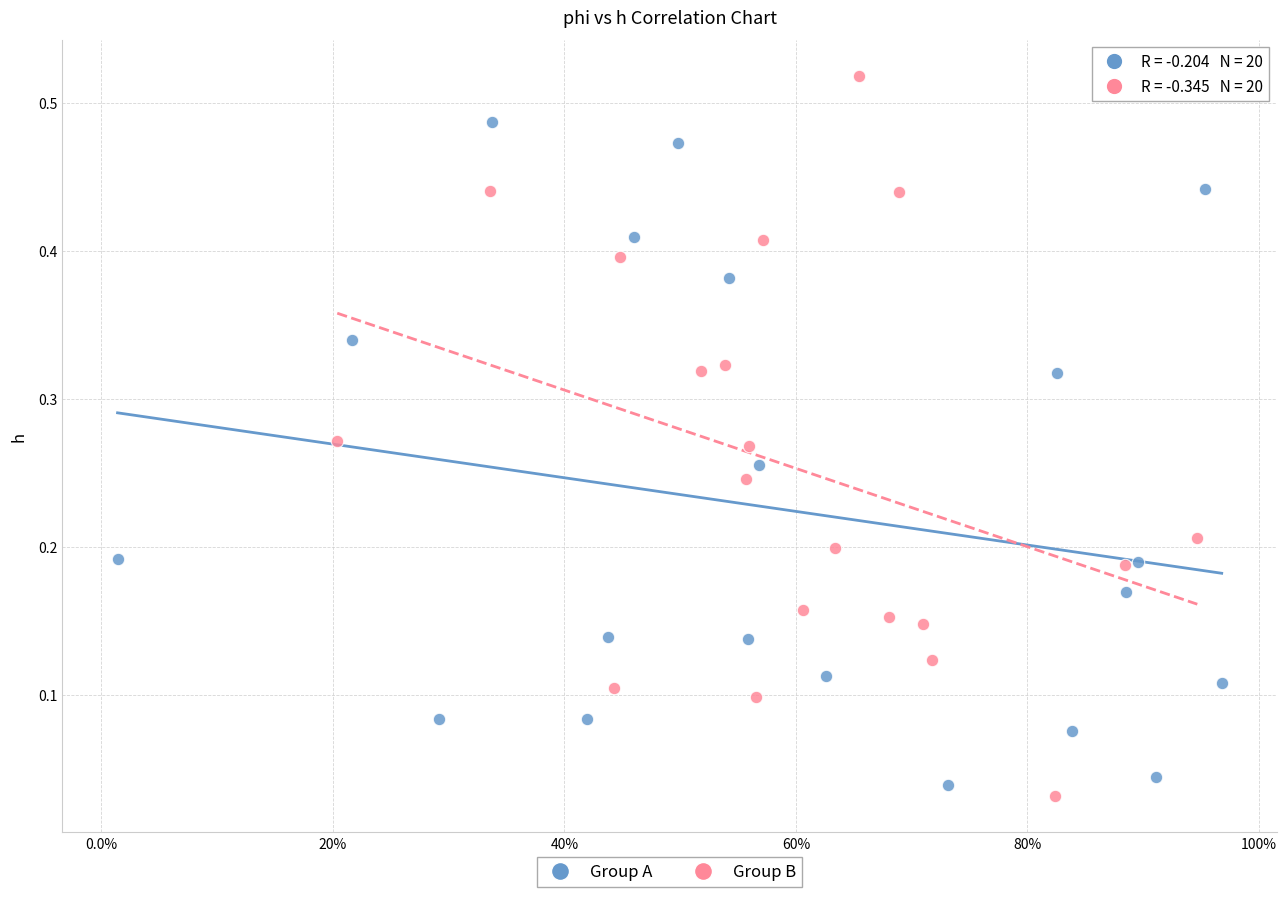

Which series has the largest Y range (max minus min)?

Group B